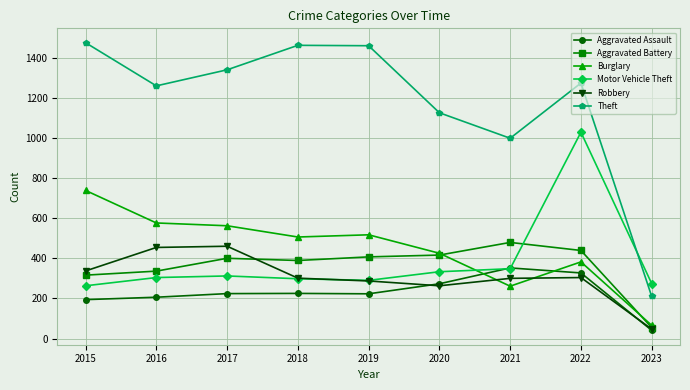

The value of Burglary at 2020 is 585. True or false?

False